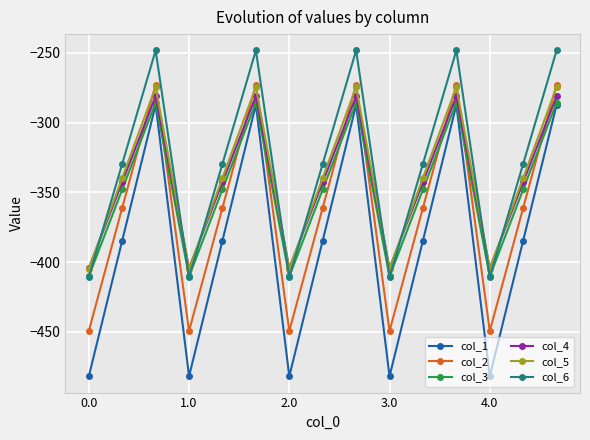

True or false: col_6 and col_2 cross at least once.

False